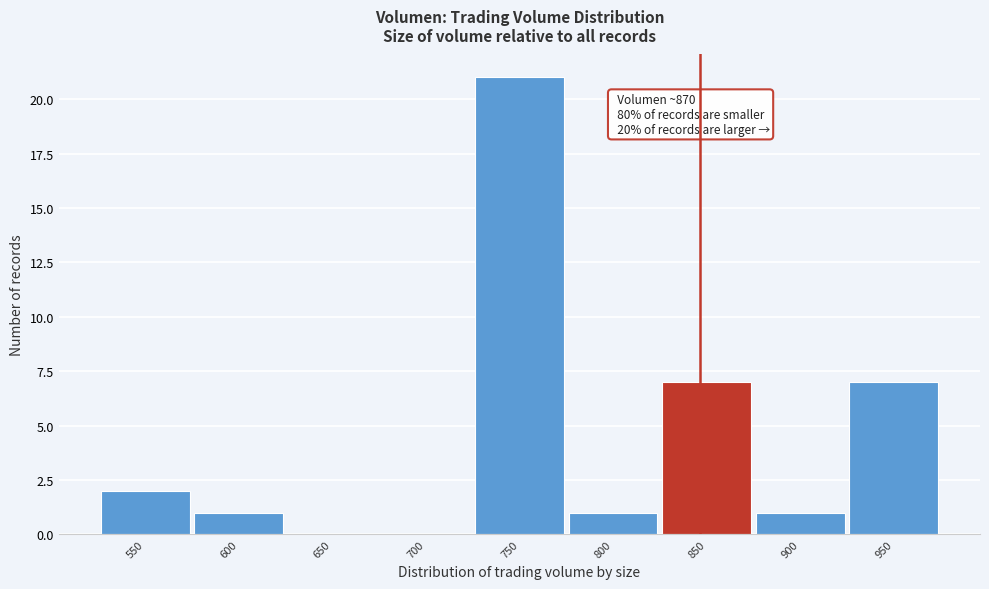

Reading left to right, extract all data points from this chart.

550=2	600=1	650=0	700=0	750=21	800=1	850=7	900=1	950=7